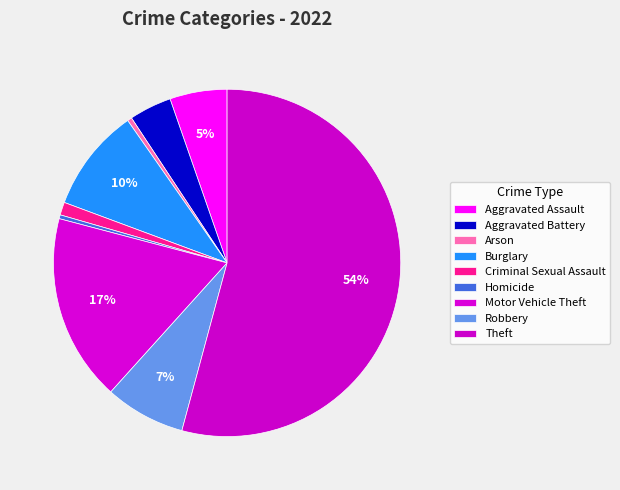

How many slices are in this pie chart?

9